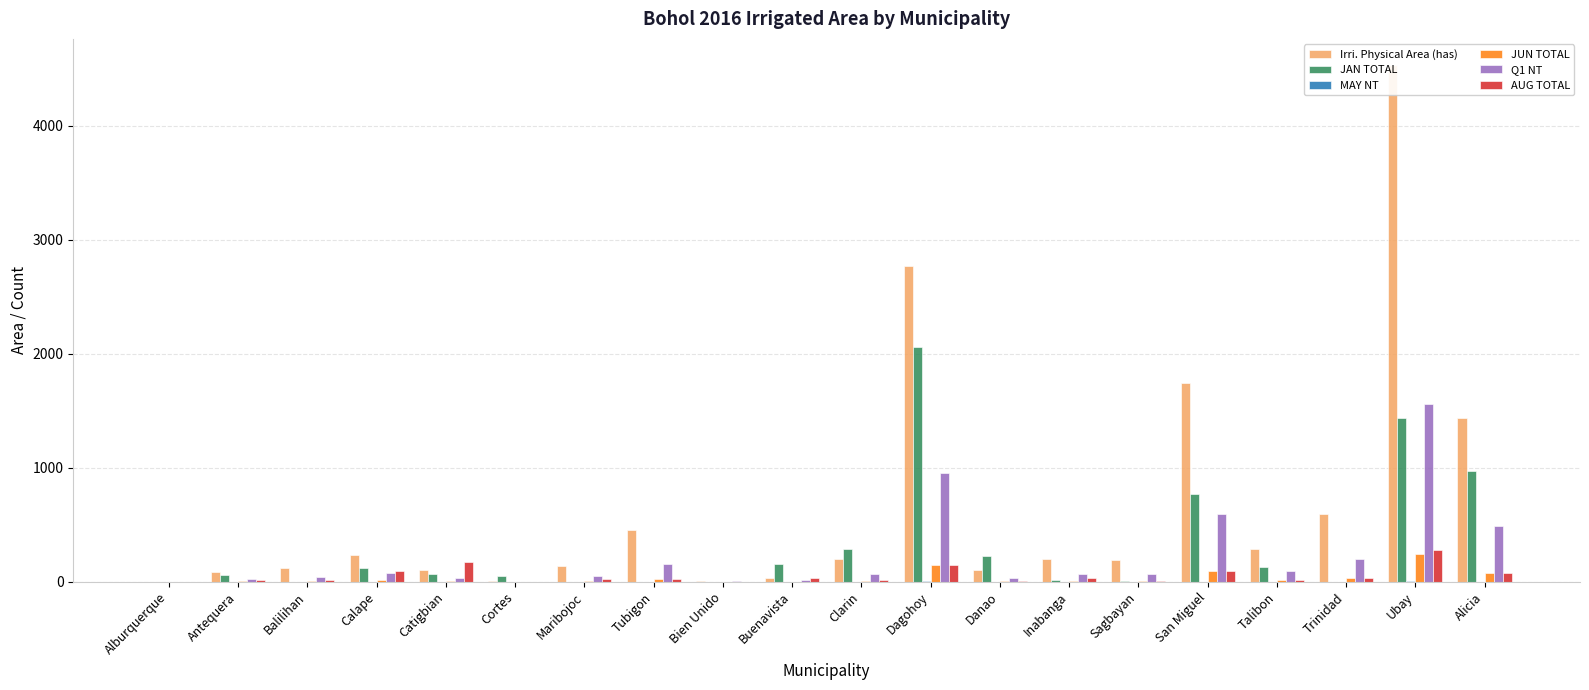

What is the difference between the maximum and minimum values in the JUN TOTAL series?

243.7